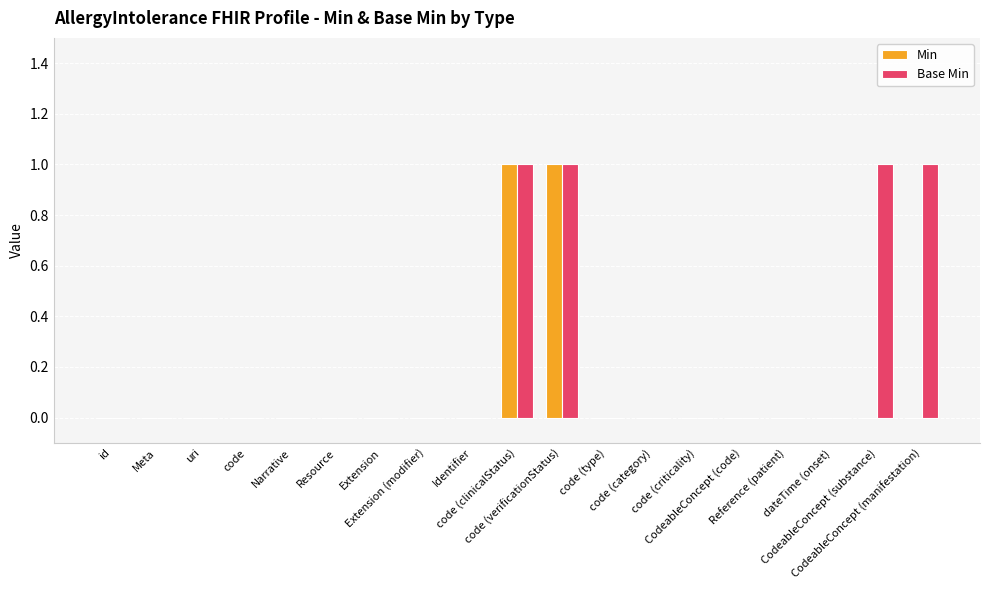

What are all the series names shown in the legend?

Min, Base Min